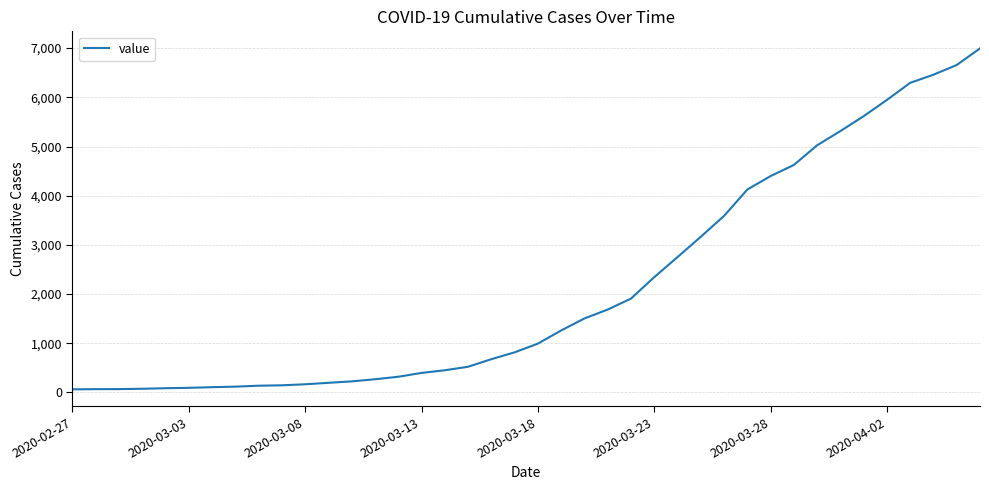

What is the greatest value displayed?

6995